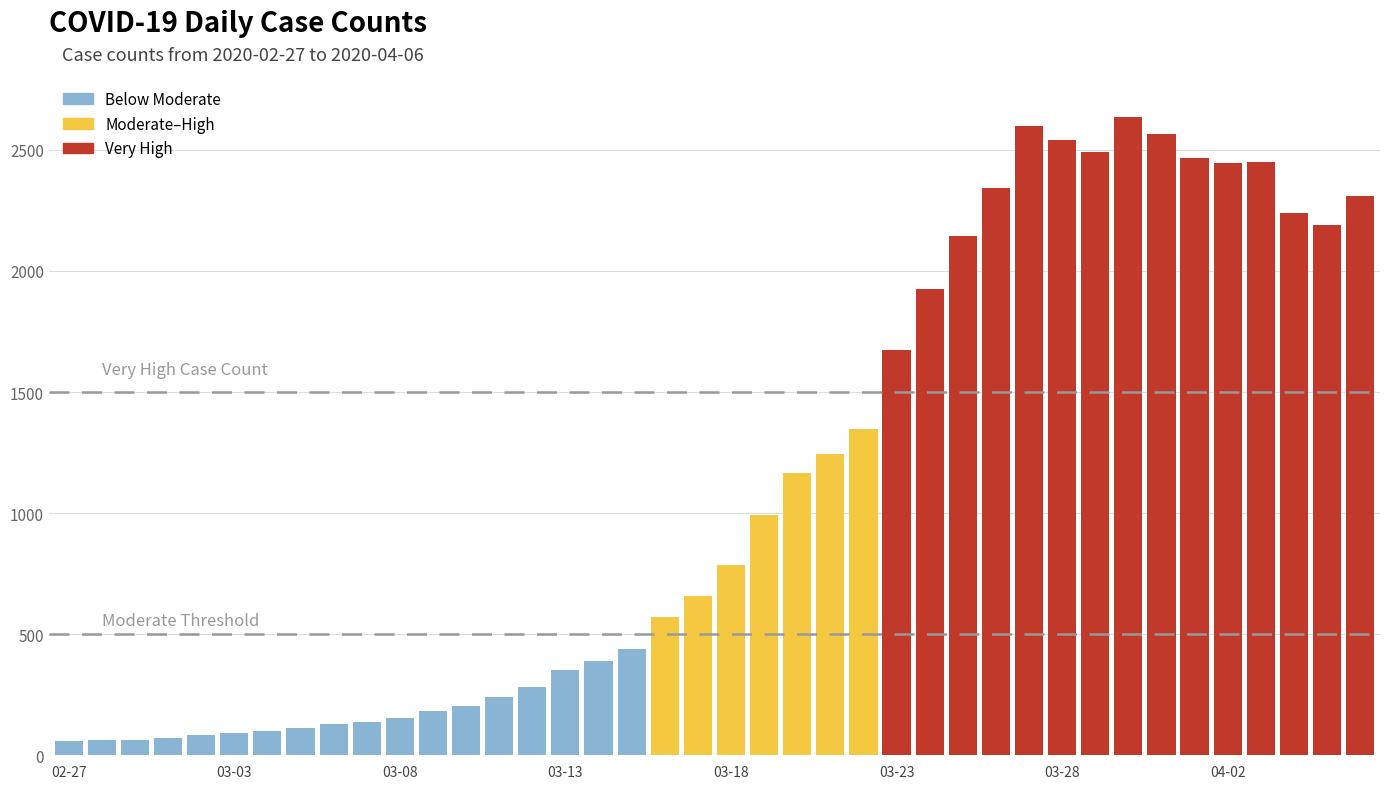

What is the value of the 9th bar from the left?

129